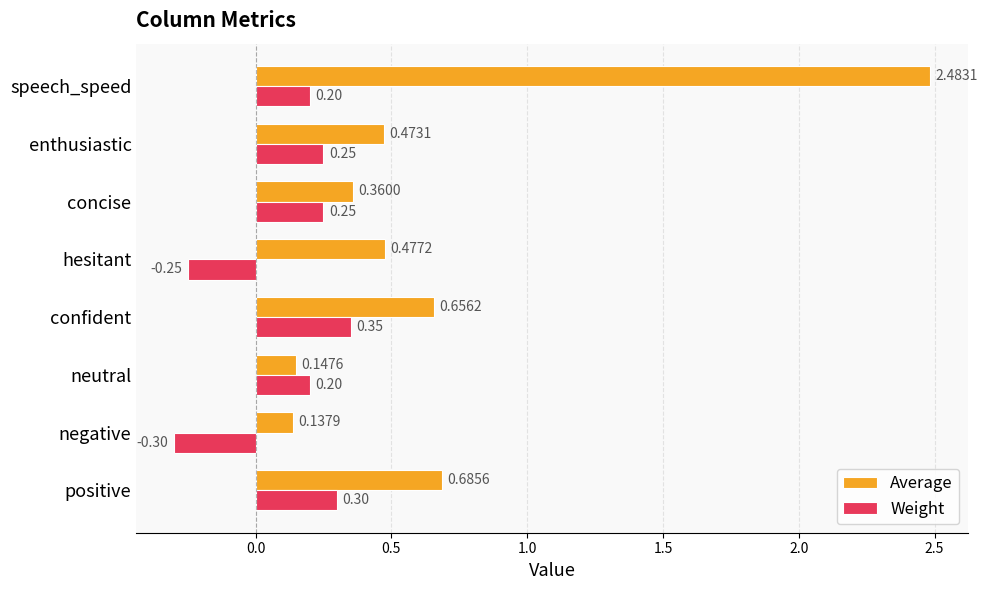

At which category is the sum across all series the highest?

speech_speed